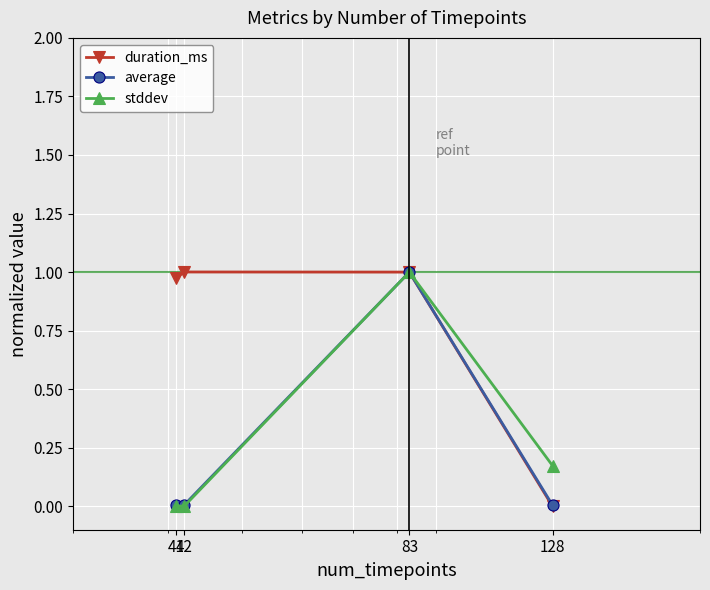

True or false: stddev has more than 1 interior local peaks.

False